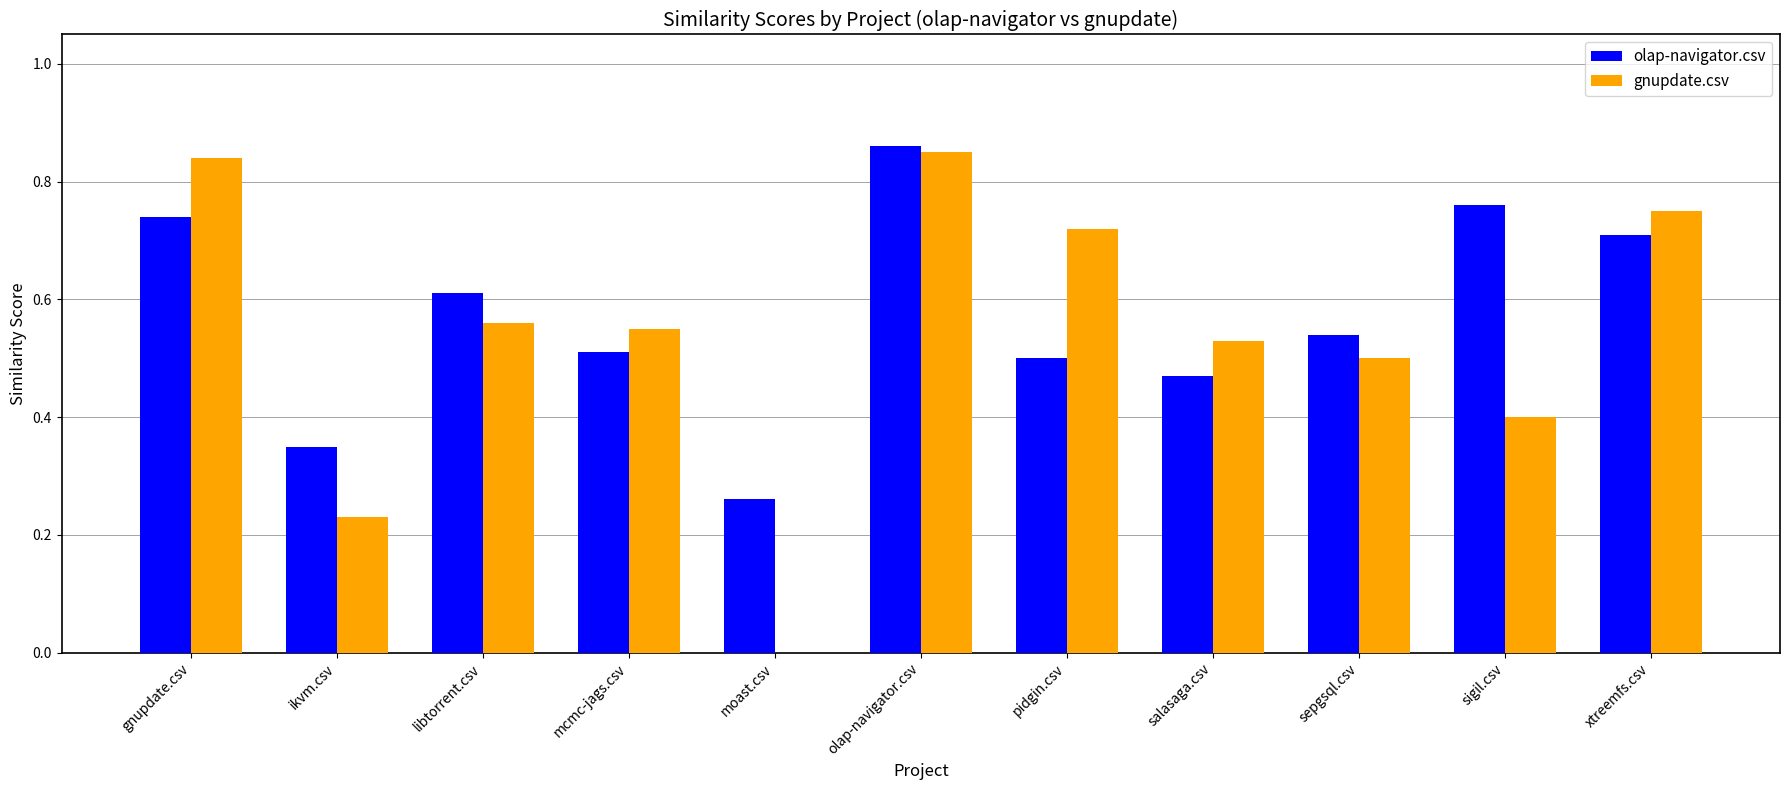

Are the bars grouped side by side (vs. stacked)?

Yes